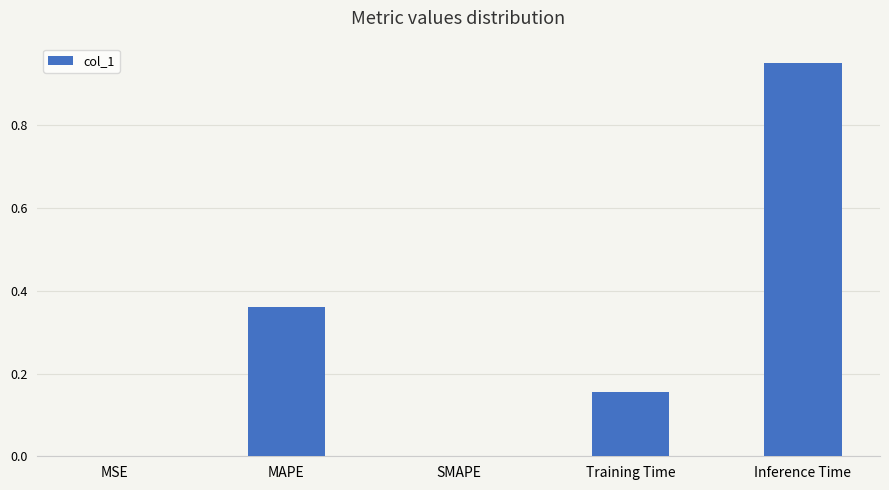

The value at SMAPE is 0.0. True or false?

True